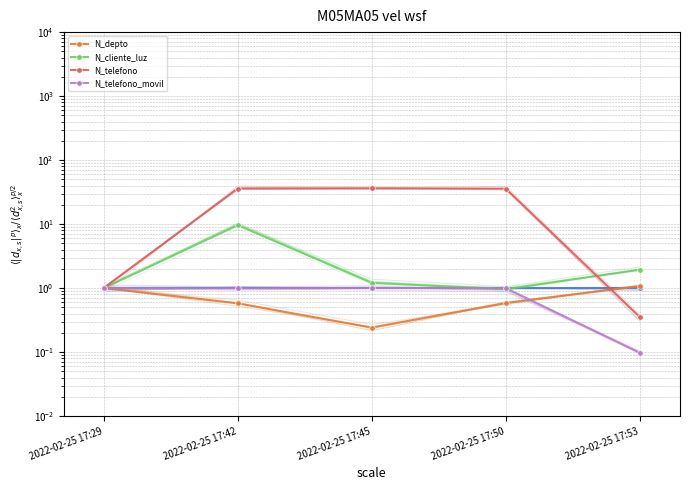

How many distinct data groups are displayed?

4